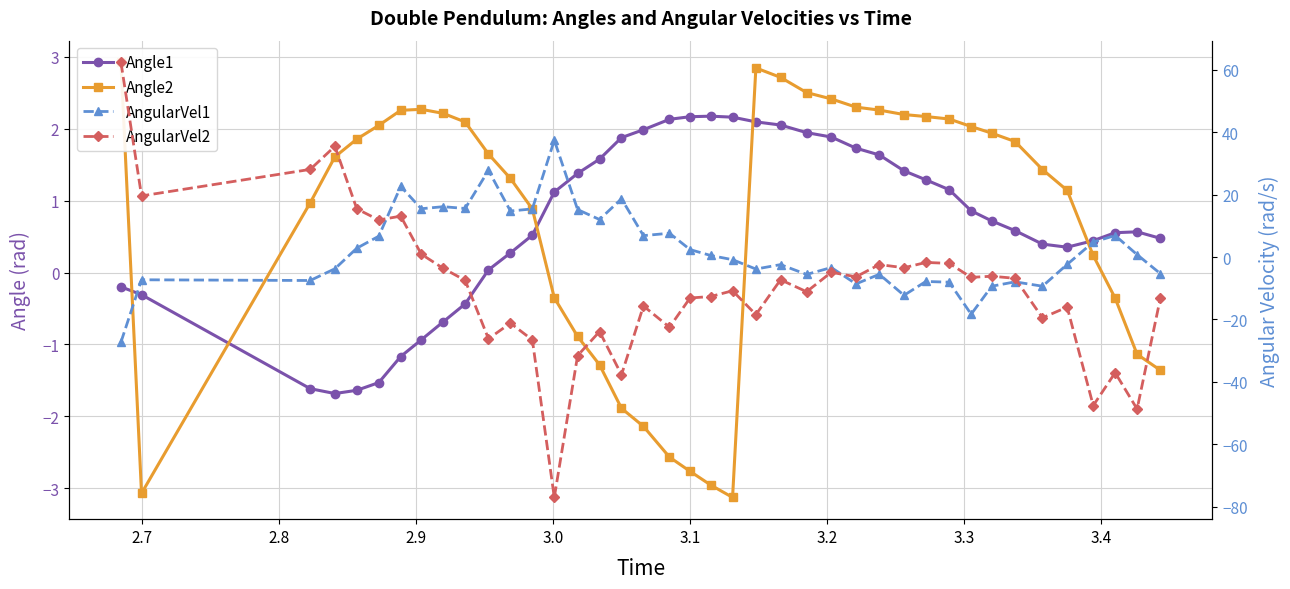

How many values in Angle2 are above zero?

27